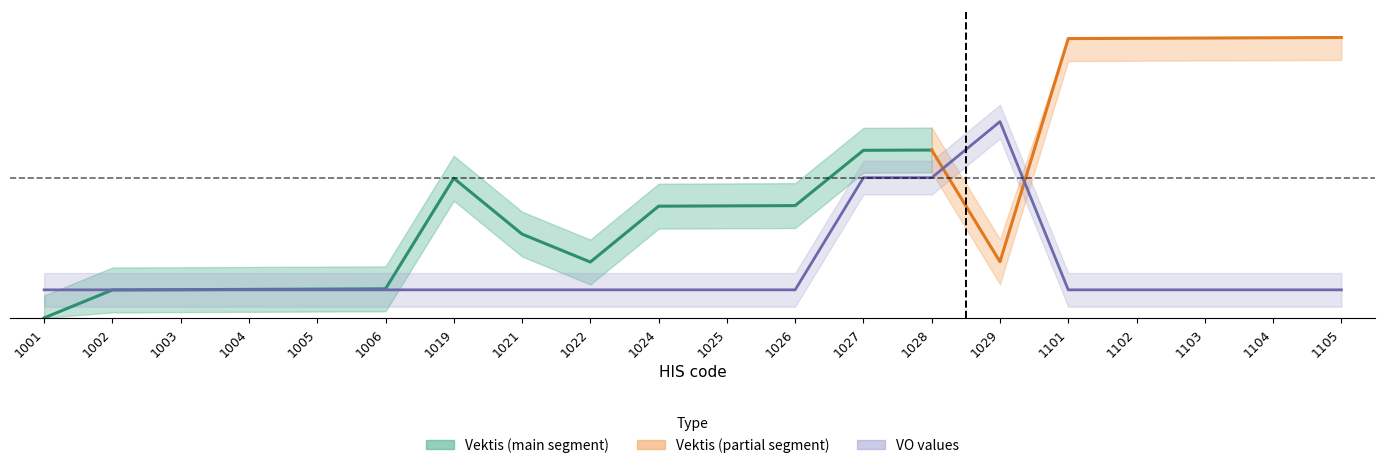

Reading left to right, list all the values displayed in this chart.

1001=0.1	1002=0.1	1003=0.1	1004=0.1	1005=0.1	1006=0.1	1019=0.1	1021=0.1	1022=0.1	1024=0.1	1025=0.1	1026=0.1	1027=0.5	1028=0.5	1029=0.7	1101=0.1	1102=0.1	1103=0.1	1104=0.1	1105=0.1